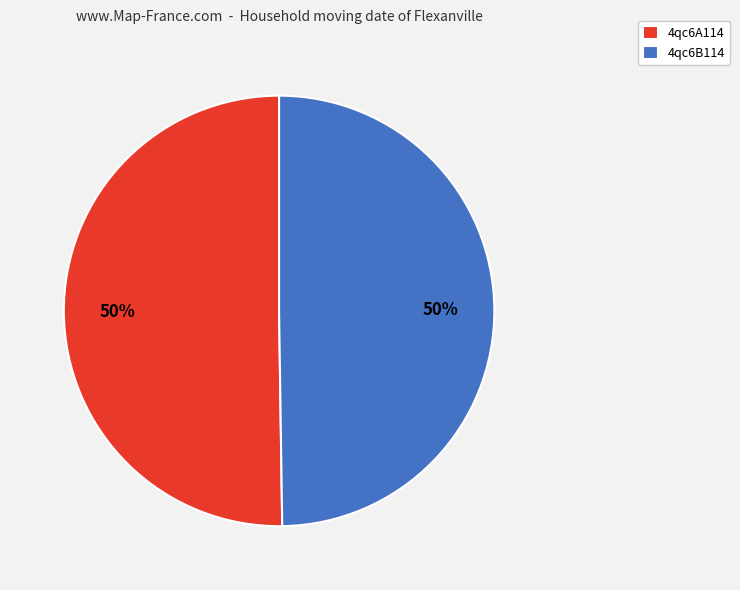

Is it true that 4qc6B114 is 50% of the pie?

True